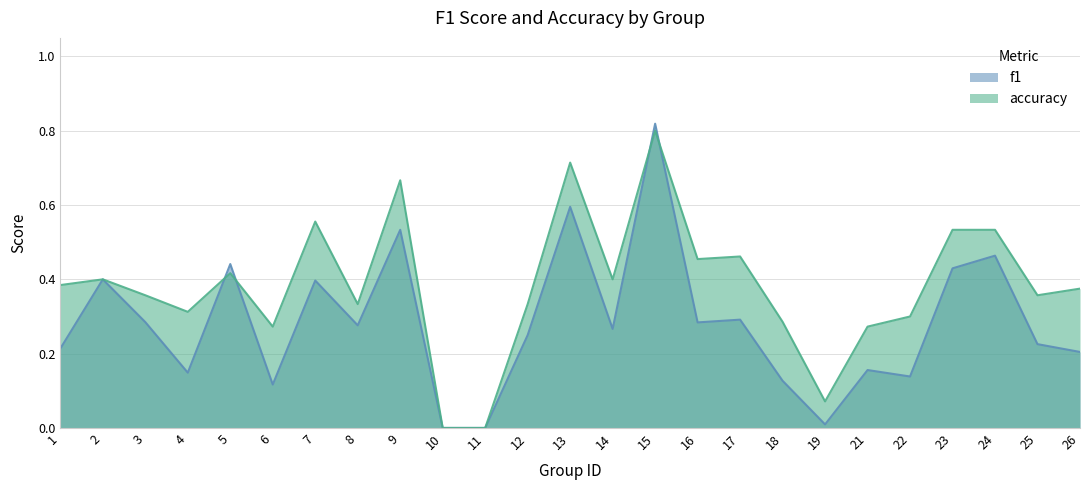

What is the spread (max minus min) of values at 21?

0.1